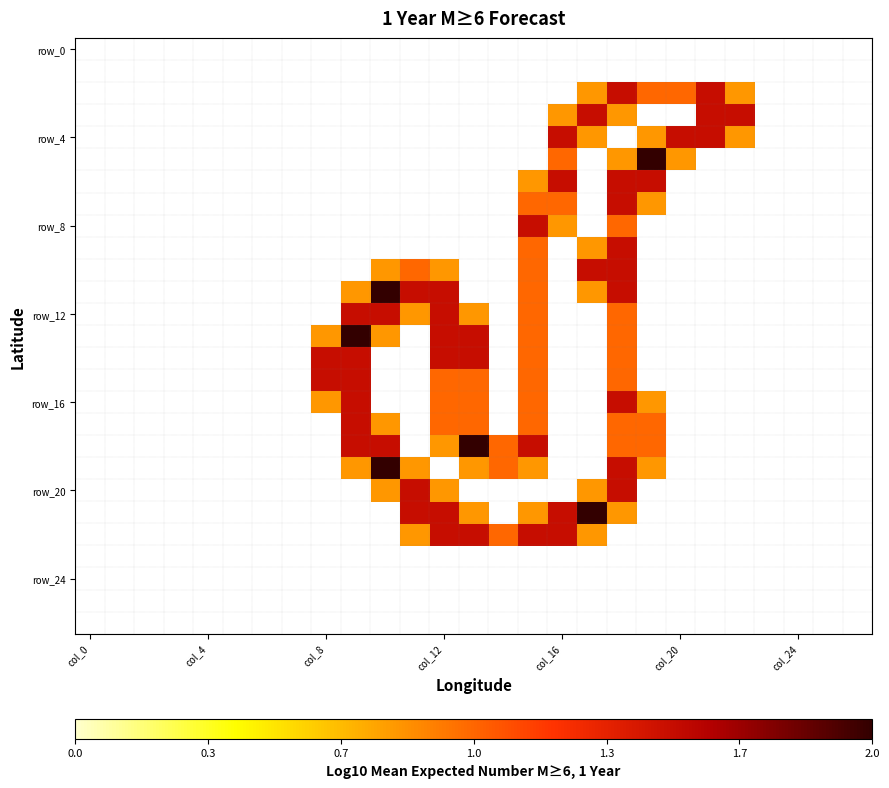

Which label corresponds to the largest value in the chart?

19